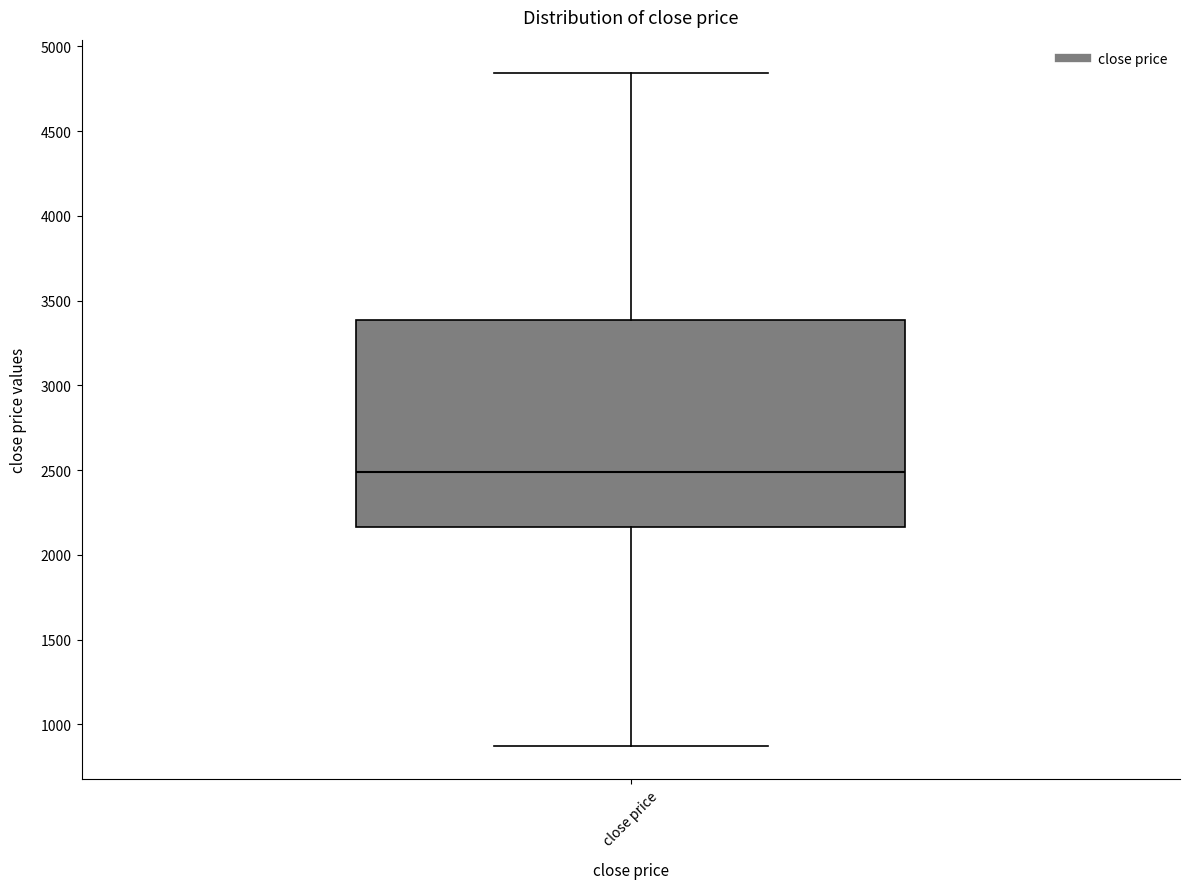

Where does the median line of the box for close price sit on the y-axis? The values are not printed on the chart, so give them approximately, as read against the axis.

2500